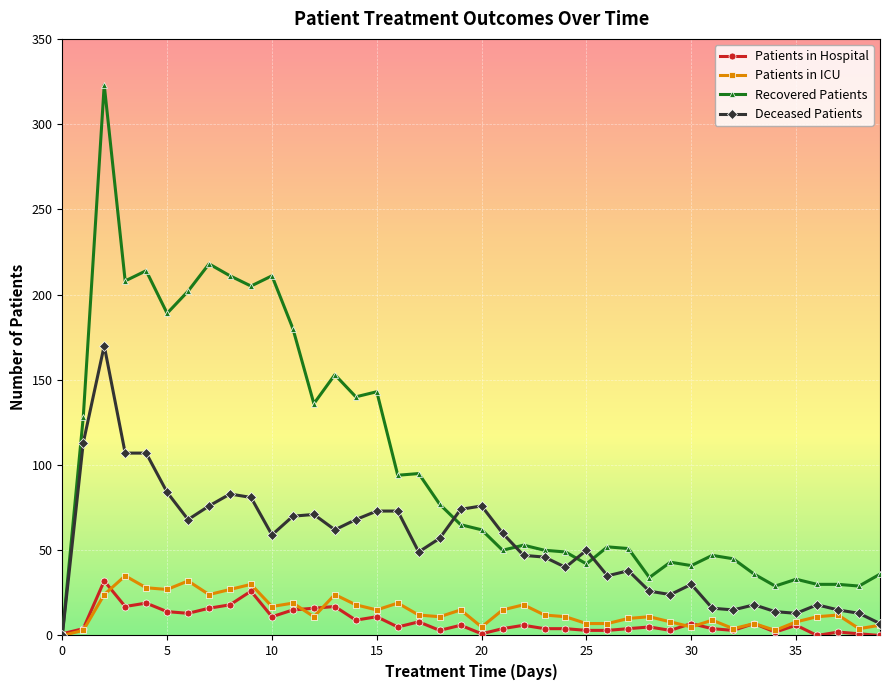

True or false: Deceased Patients has more than 2 interior local peaks.

True